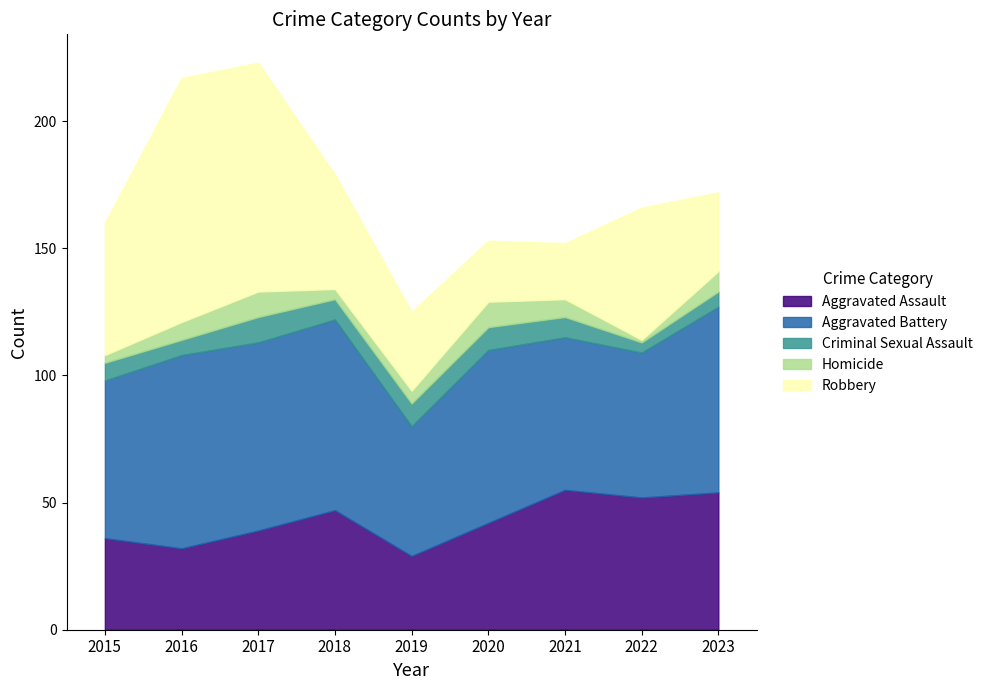

How many Homicide values are between 4 and 8?

5